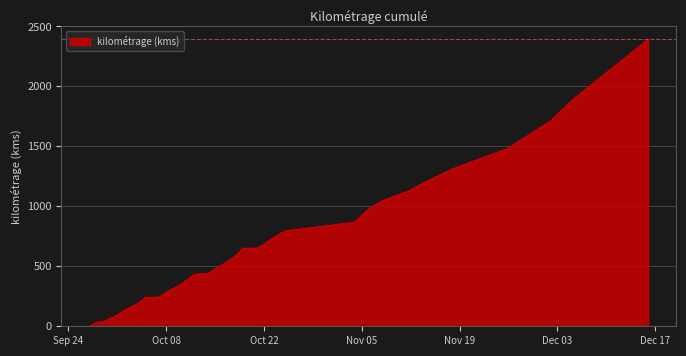

What is the greatest value displayed?

2393